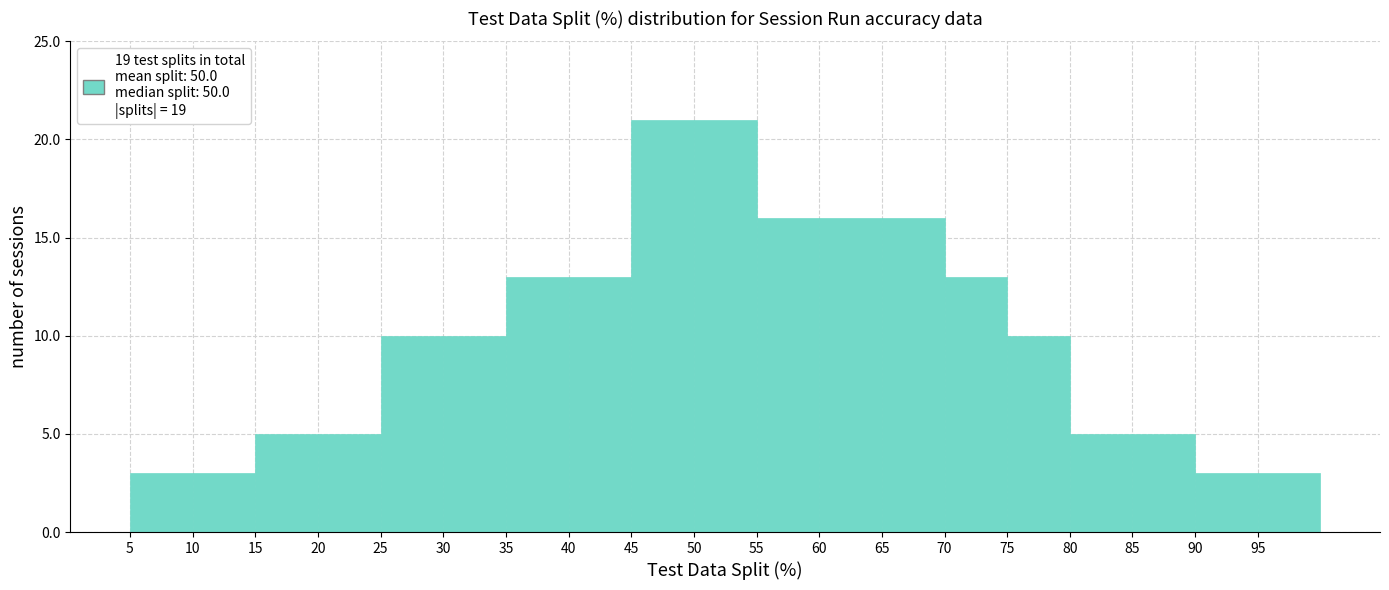

Reading left to right, list every bar in this chart as the range it spans on the x-axis followed by its height. The values are not printed on the chart, so give them approximately, as read against the axis.

5 to 10: 3
10 to 15: 3
15 to 20: 5
20 to 25: 5
25 to 30: 10
30 to 35: 10
35 to 40: 13
40 to 45: 13
45 to 50: 21
50 to 55: 21
55 to 60: 16
60 to 65: 16
65 to 70: 16
70 to 75: 13
75 to 80: 10
80 to 85: 5
85 to 90: 5
90 to 95: 3
95 to 100: 3